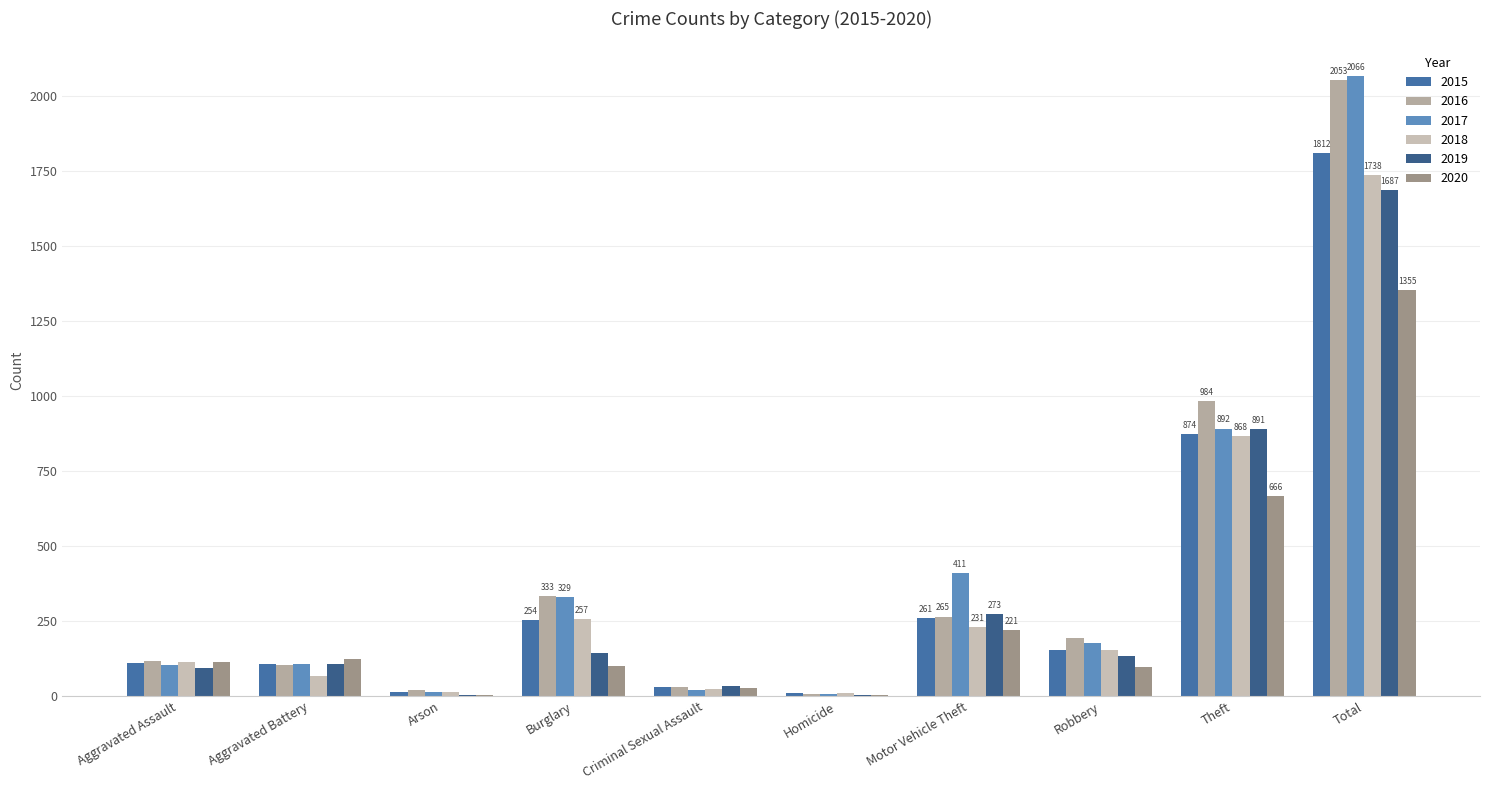

Are the bars grouped side by side (vs. stacked)?

Yes